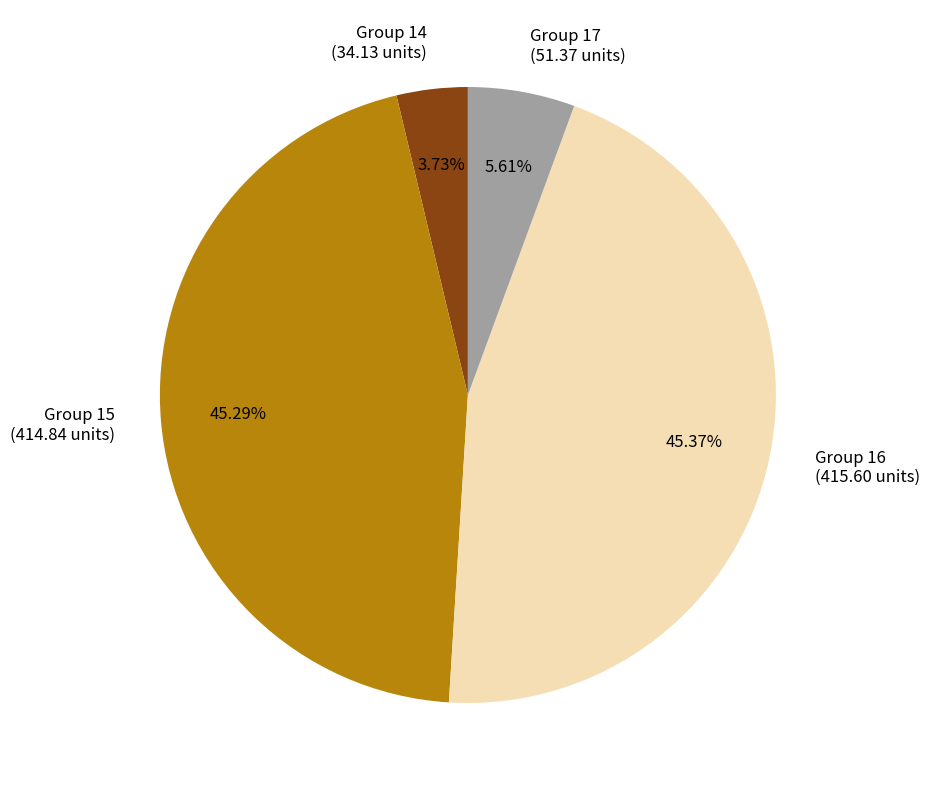

Does any single category account for the majority?

No